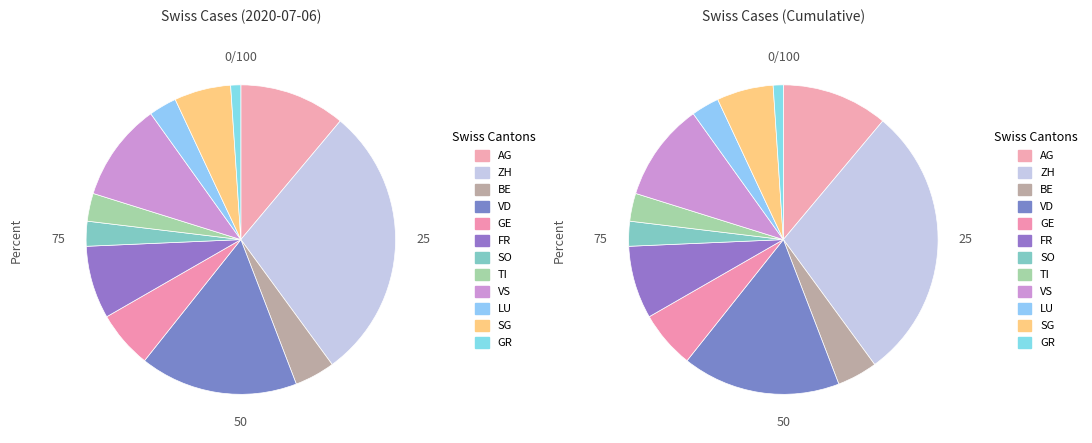

To the nearest percent, what is the combined percentage of TI and FR?

11%